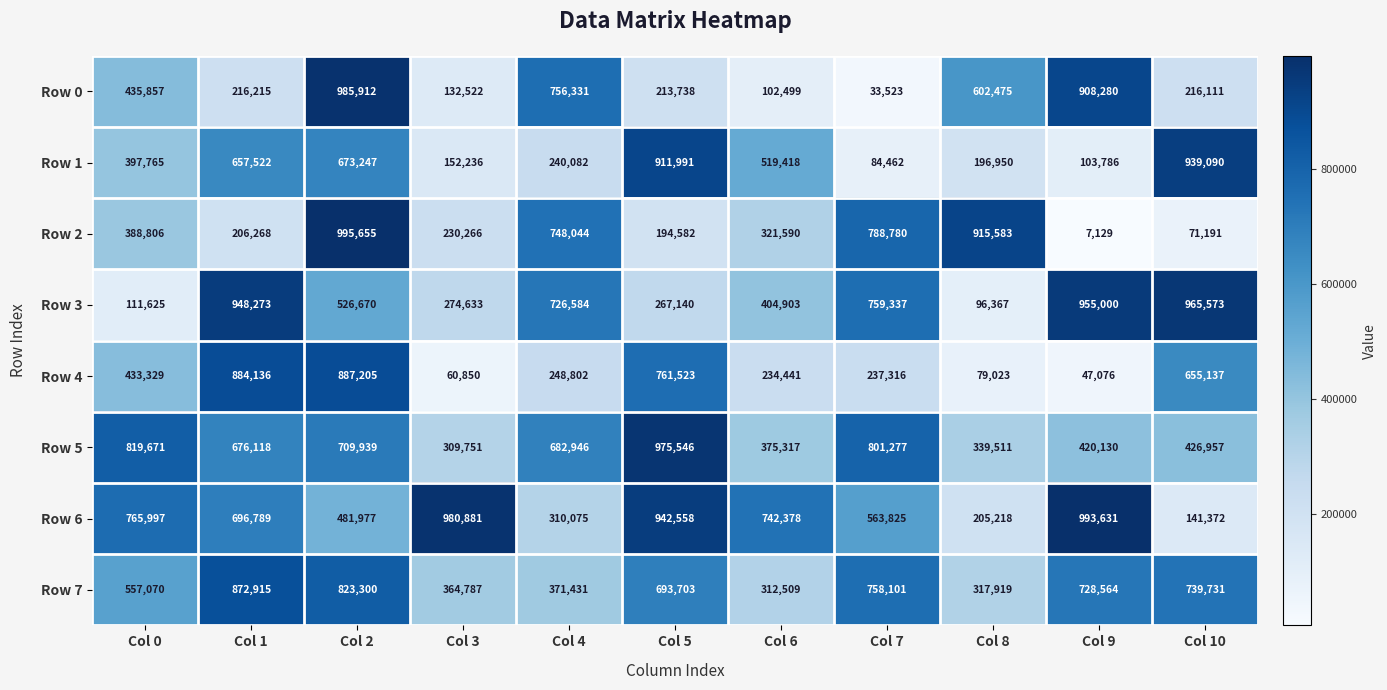

Which label corresponds to the smallest value in the chart?

Col 9